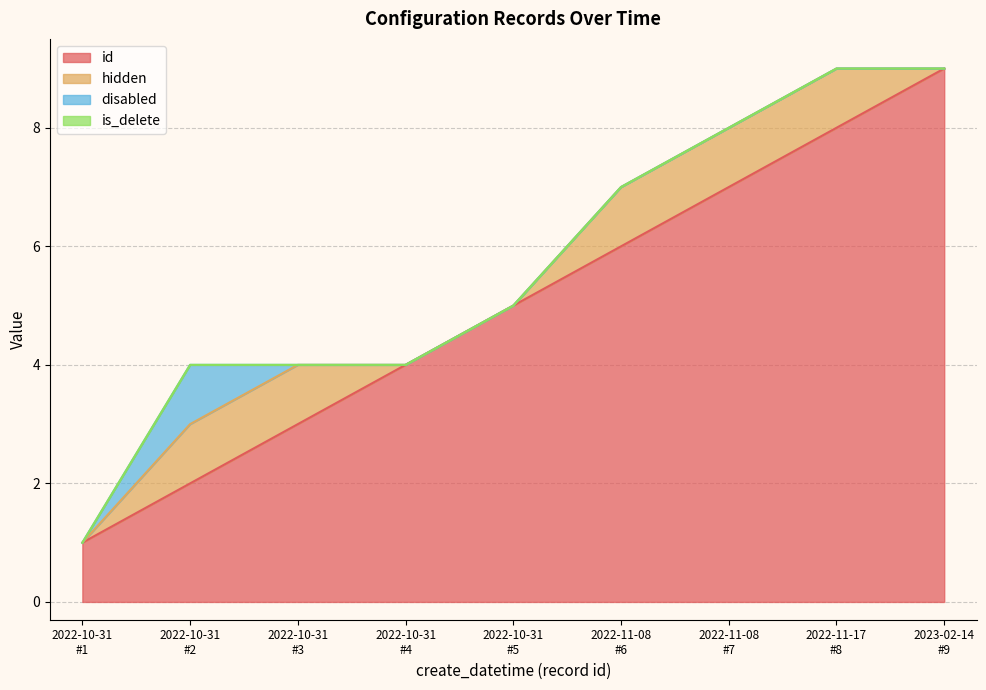

Reading left to right, extract all data points from this chart.

id: 1	2	3	4	5	6	7	8	9
hidden: 0	1	1	0	0	1	1	1	0
disabled: 0	1	0	0	0	0	0	0	0
is_delete: 0	0	0	0	0	0	0	0	0